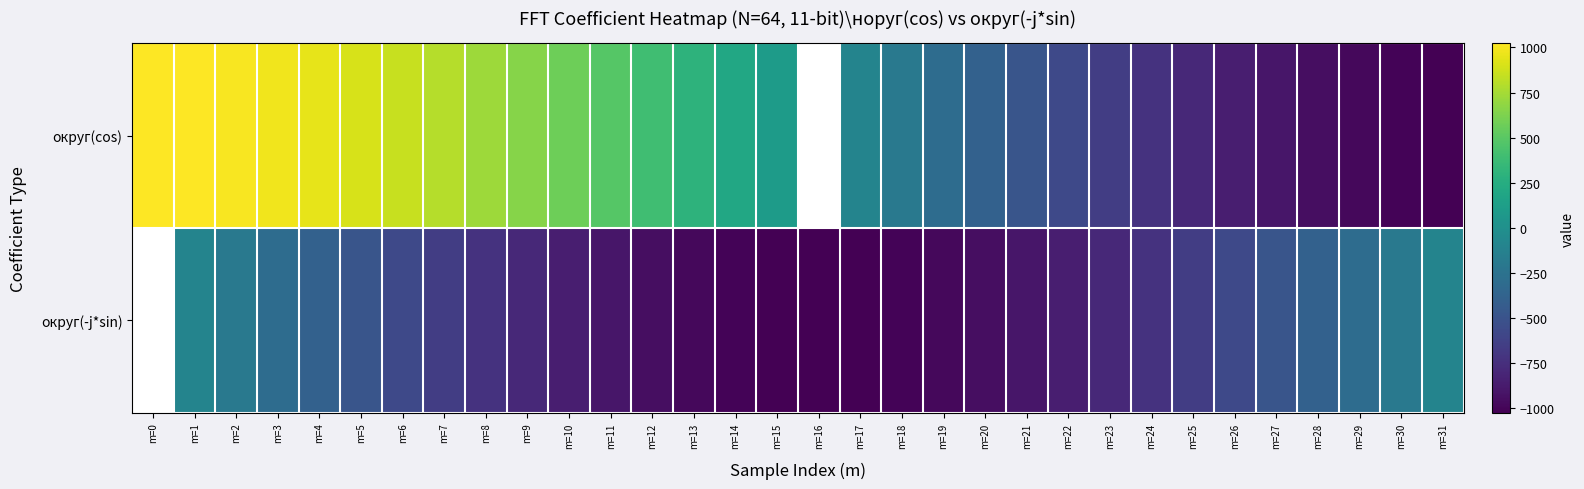

At which category is the sum across all series the highest?

m=0